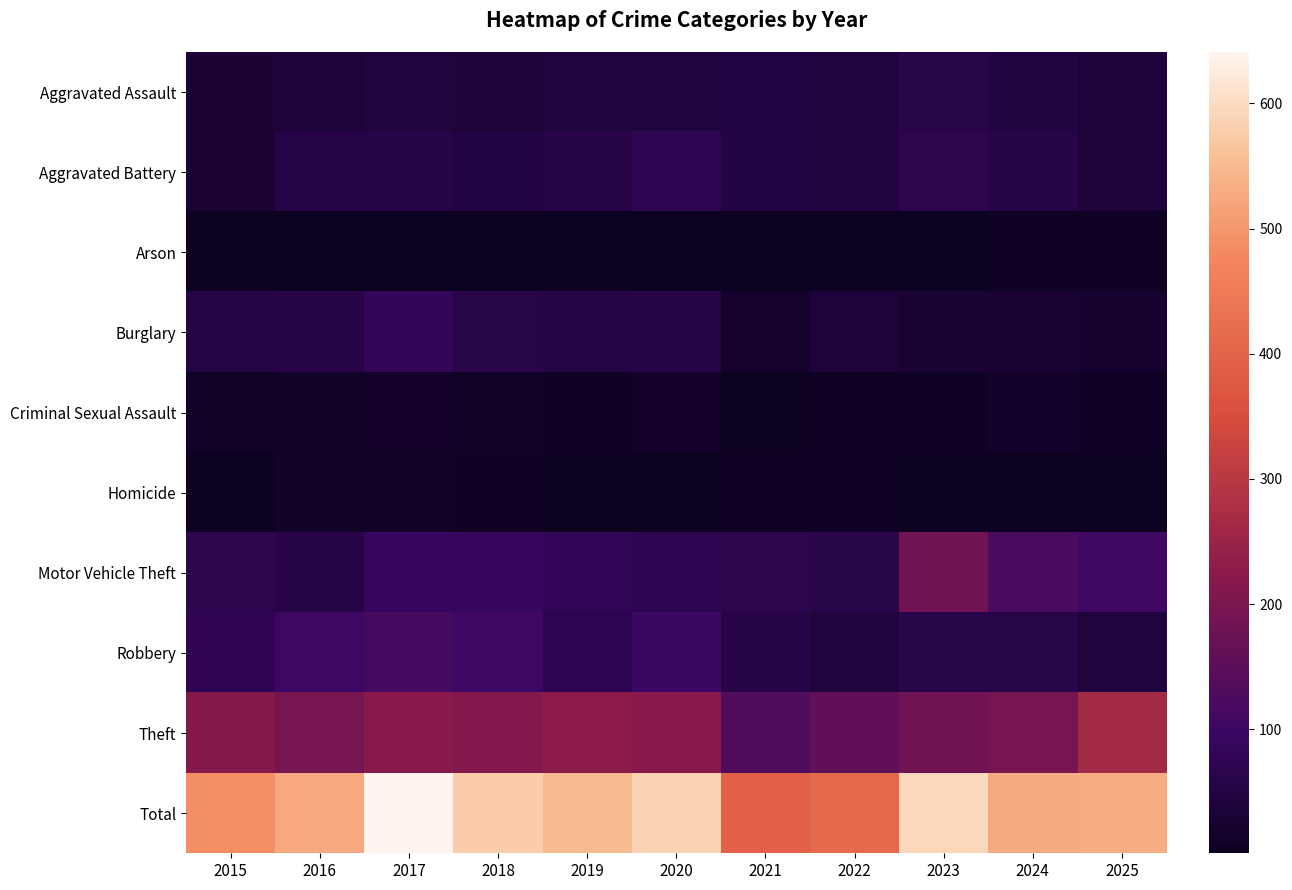

What is the total value across all series at 2024?

1054